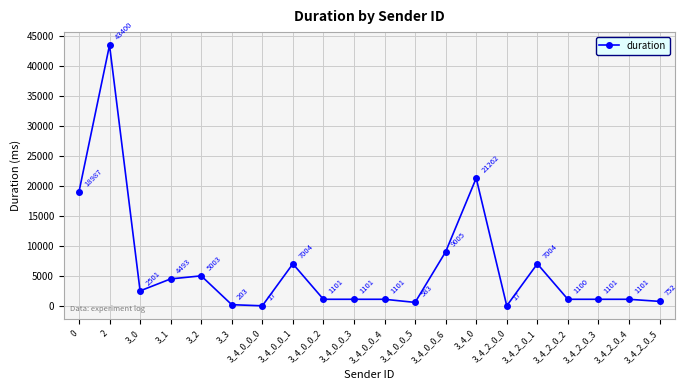

How many interior local peaks (higher than both neighbors) does the data have?

7